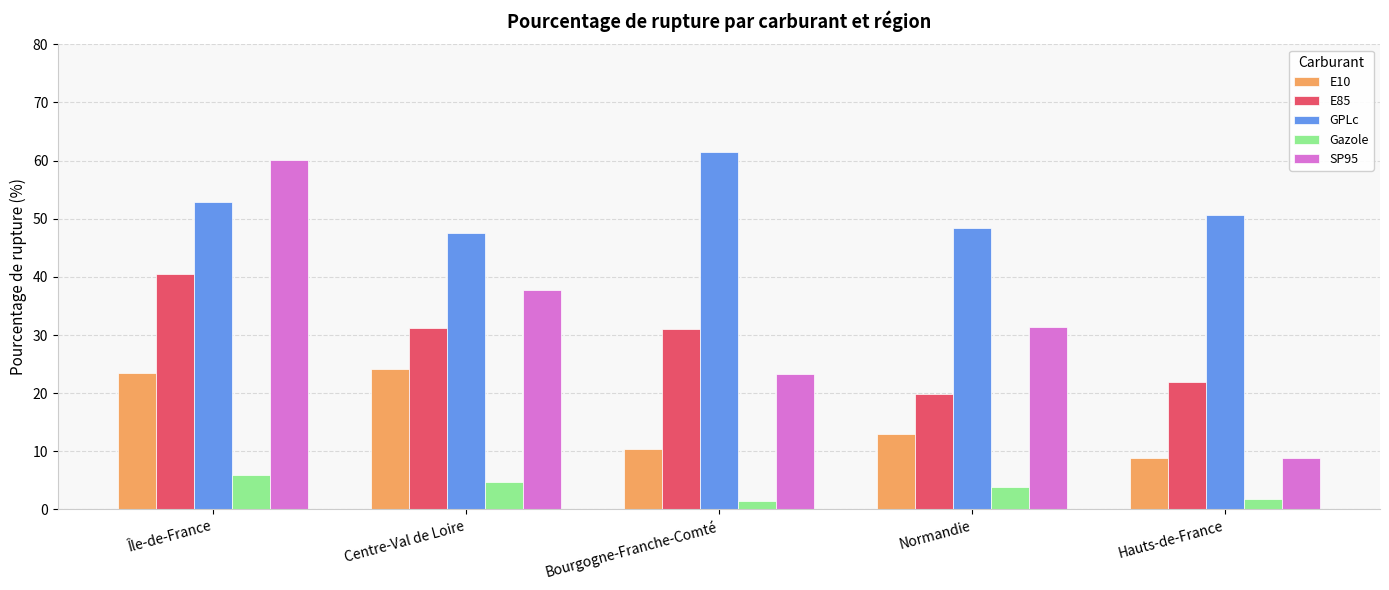

What is the label of the 1st bar from the left?

Île-de-France